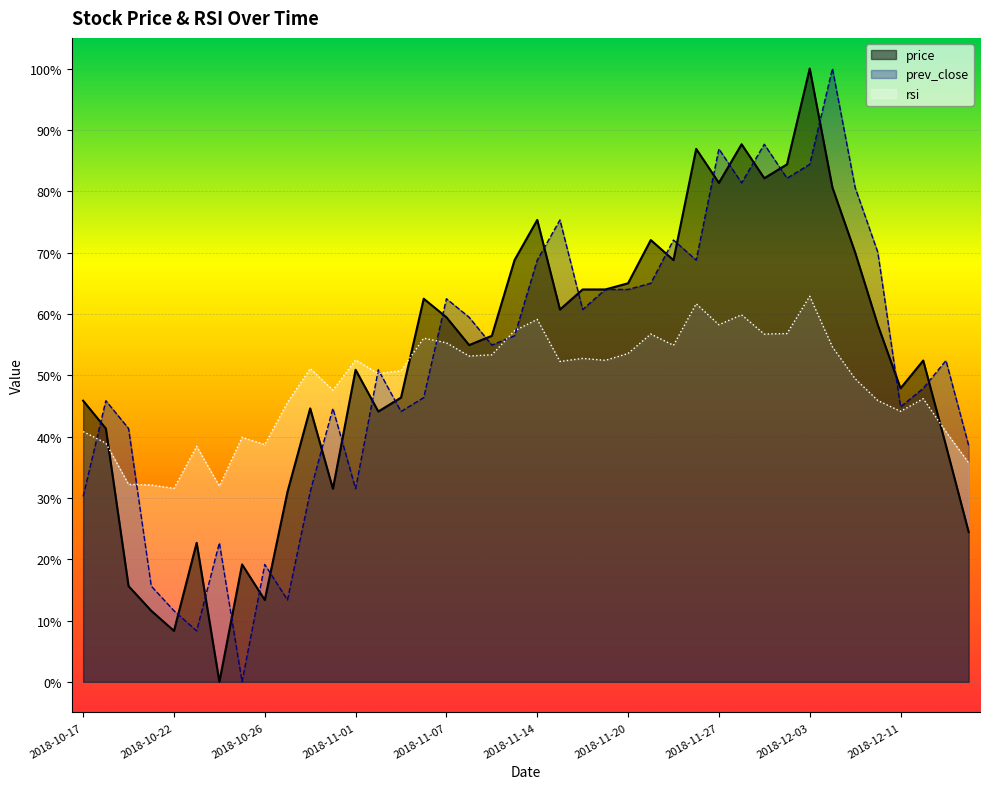

How many distinct data groups are displayed?

3